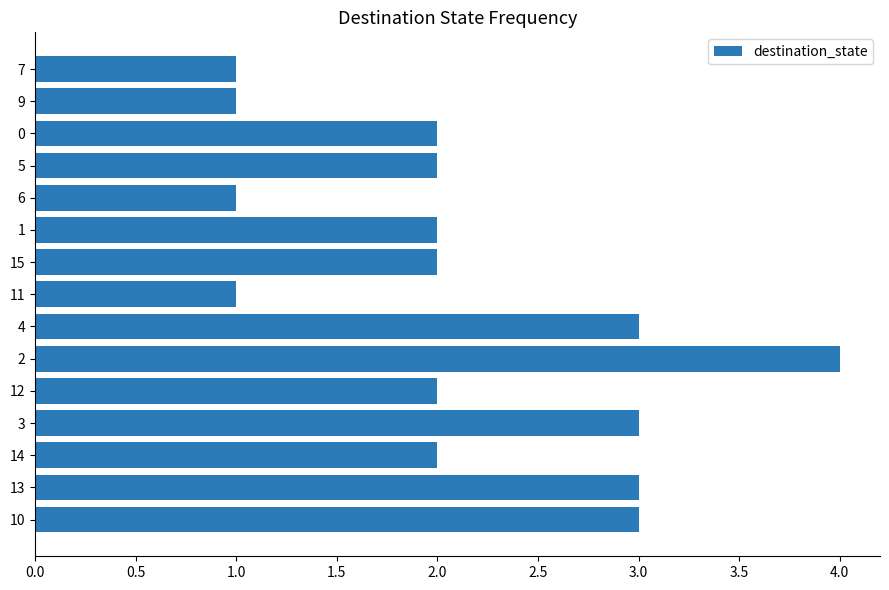

Is it true that the value at 9 is 2?

False